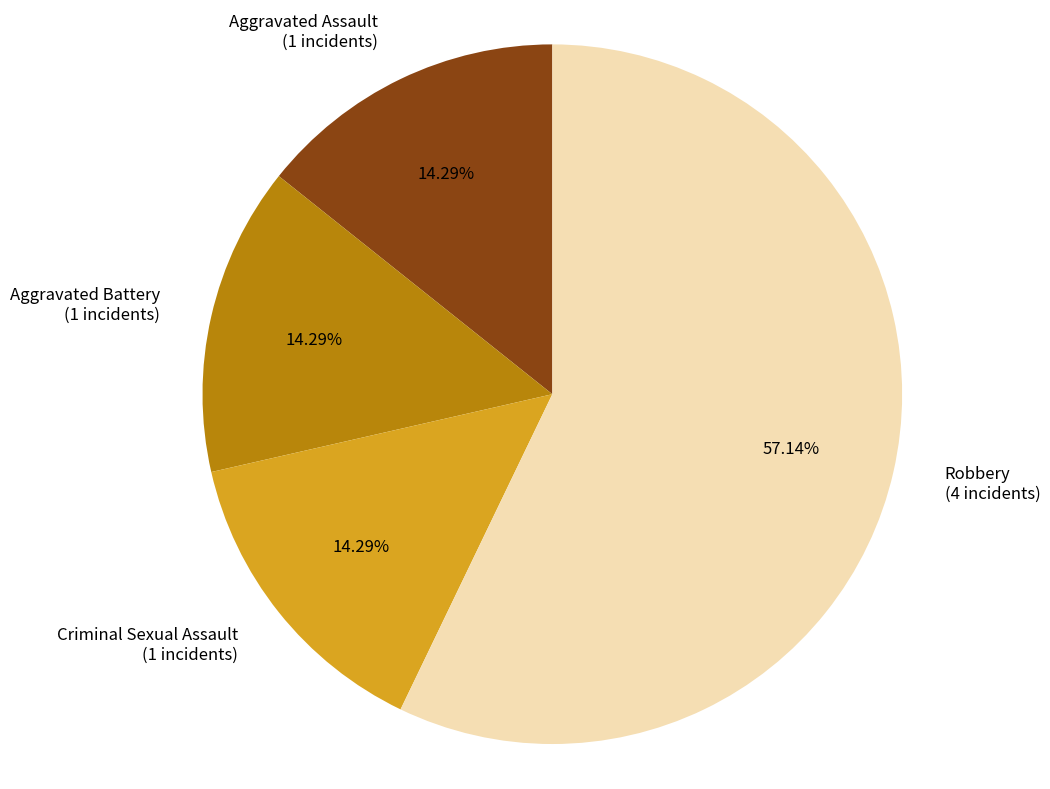

Which slice represents more than half of the pie?

Robbery